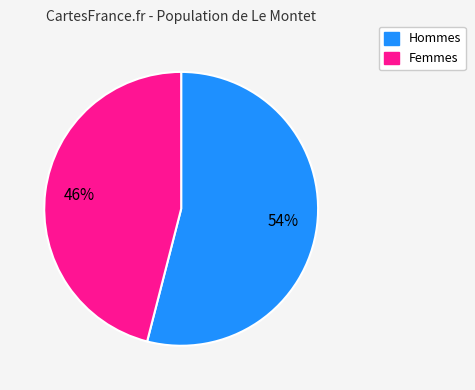

Is there a majority slice in this chart?

Yes